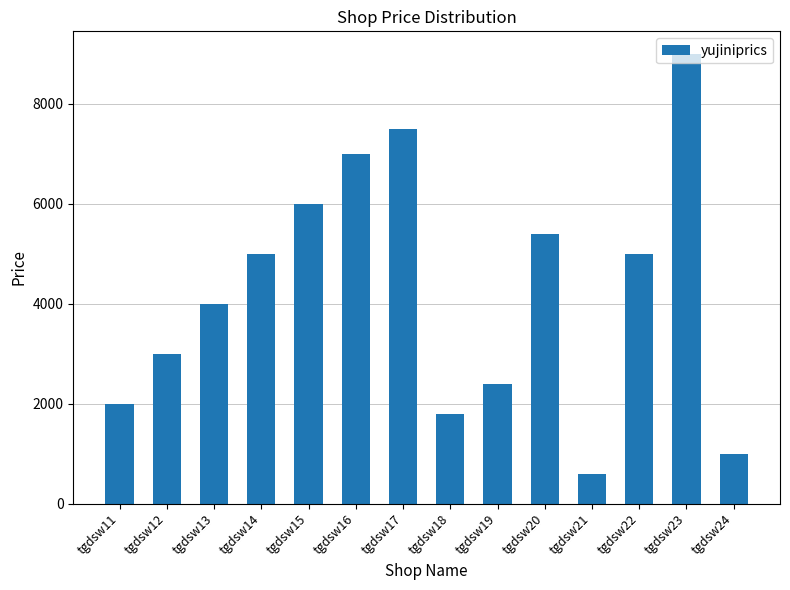

True or false: the data shows 463 at tgdsw18.

False